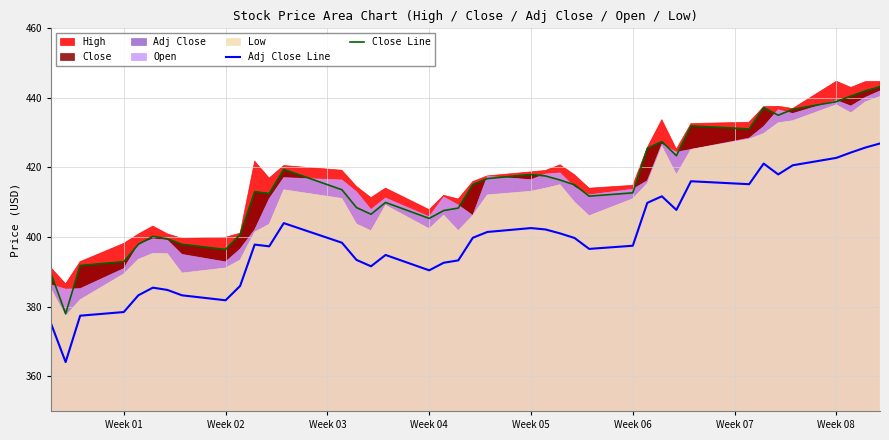

True or false: Close Line and Adj Close Line cross at least once.

False